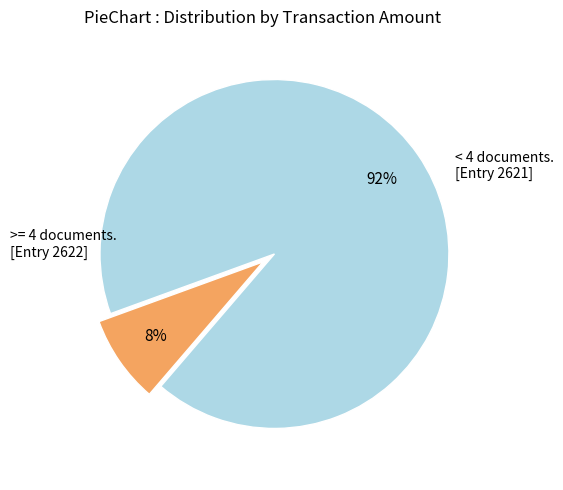

Is there any slice that represents more than half of the pie?

Yes